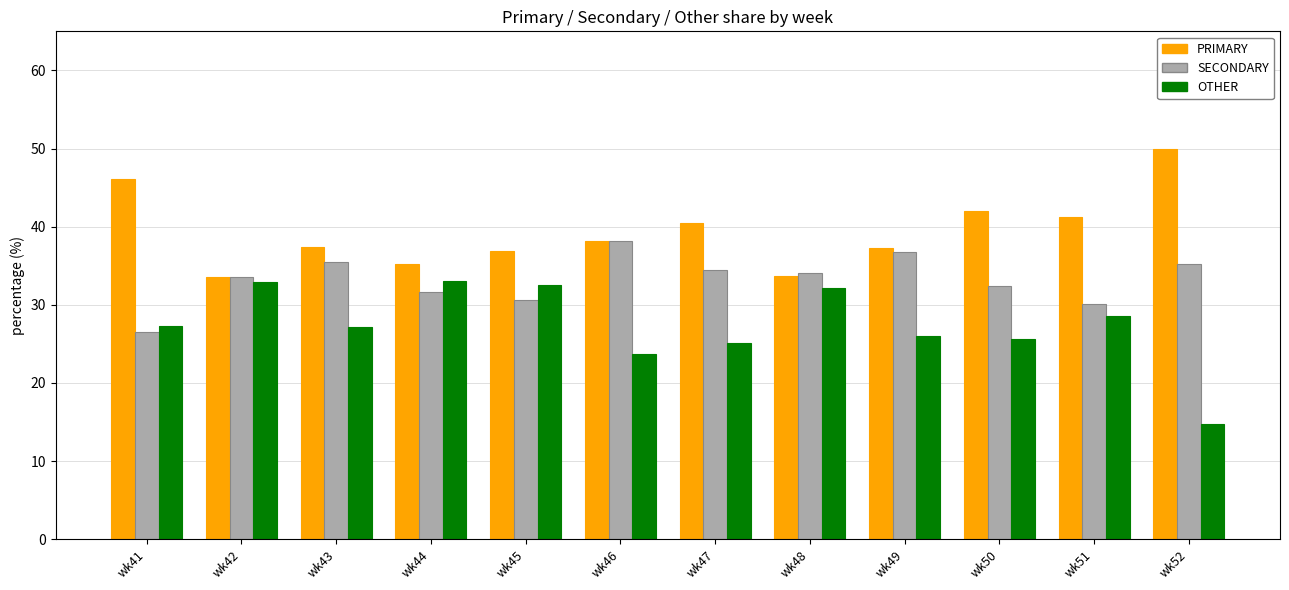

List the series in order of their overall mean, highest first.

PRIMARY, SECONDARY, OTHER